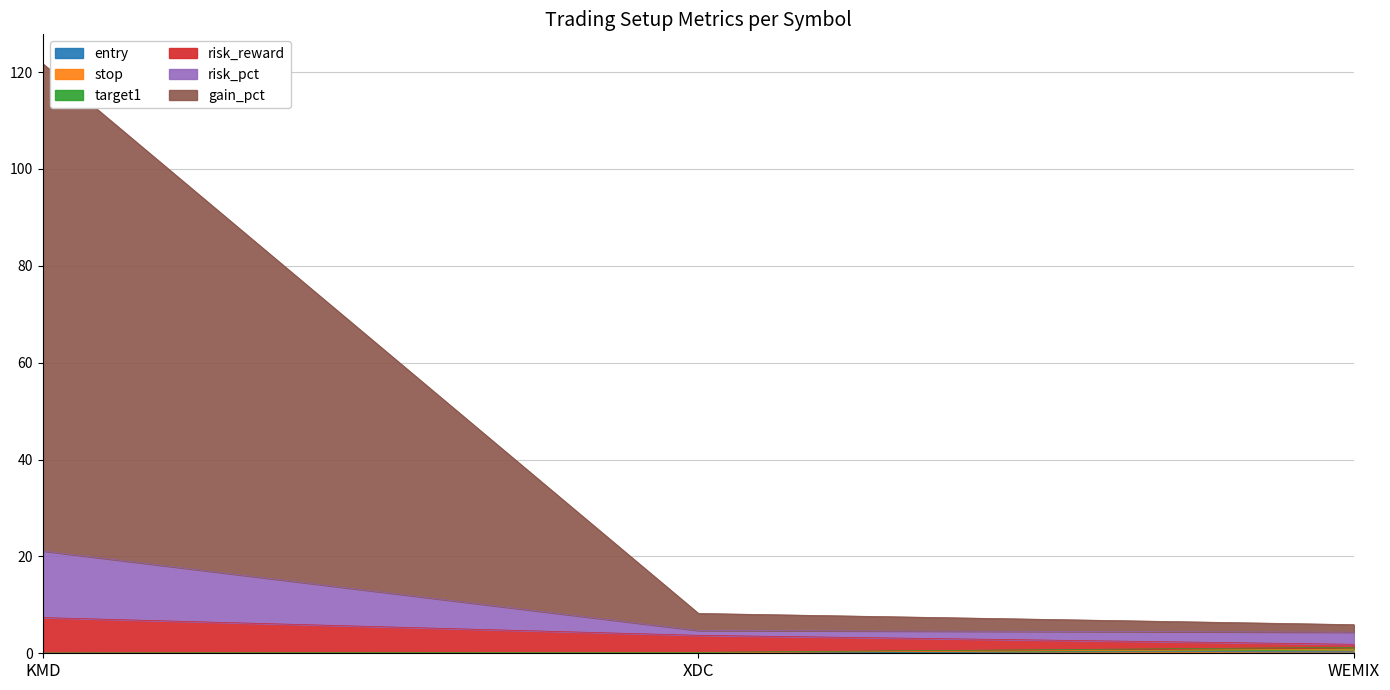

At which category is the sum across all series the highest?

KMD